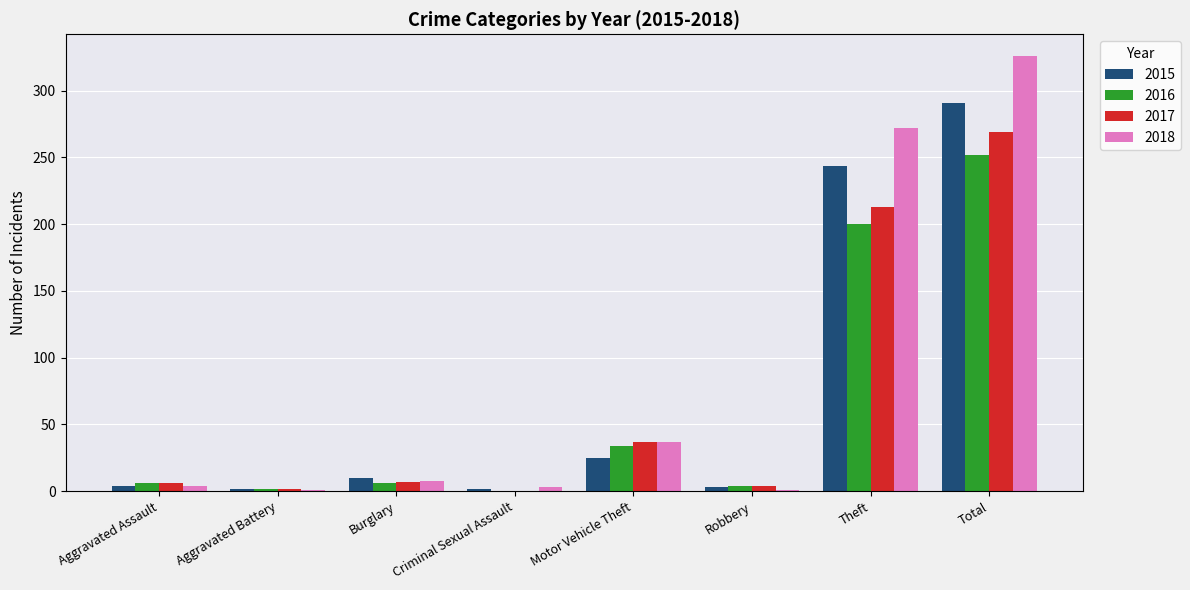

What is the sum of the 2015 values at Robbery and Aggravated Battery?

5